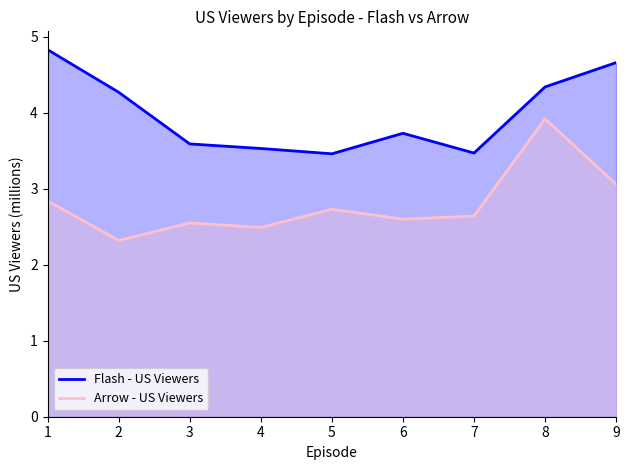

True or false: Arrow - US Viewers has more than 1 interior local peaks.

True